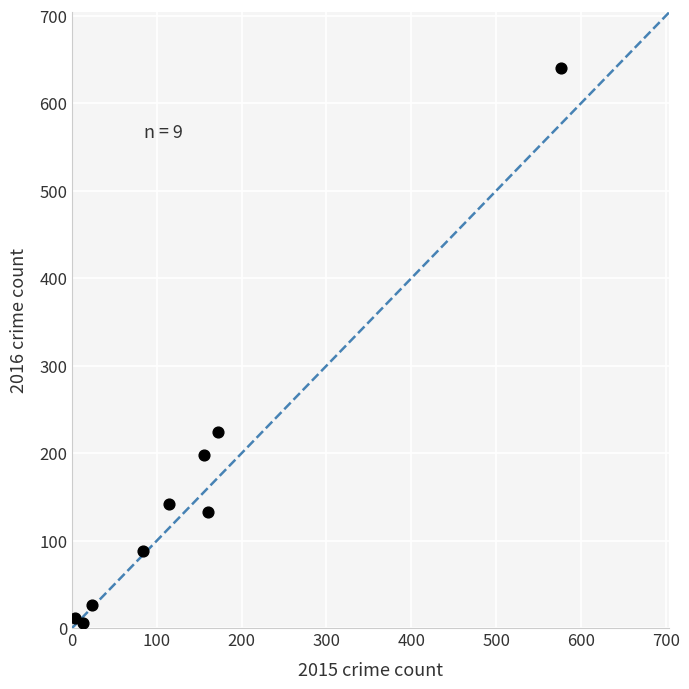

What is the range of X values (max minus min)?

573